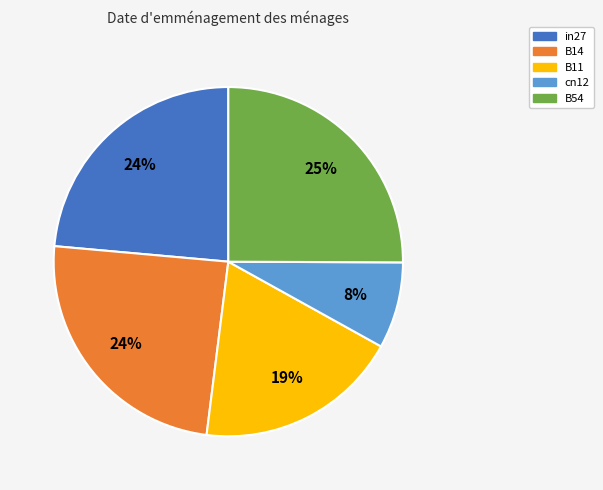

True or false: B11 accounts for 19% of the total.

True